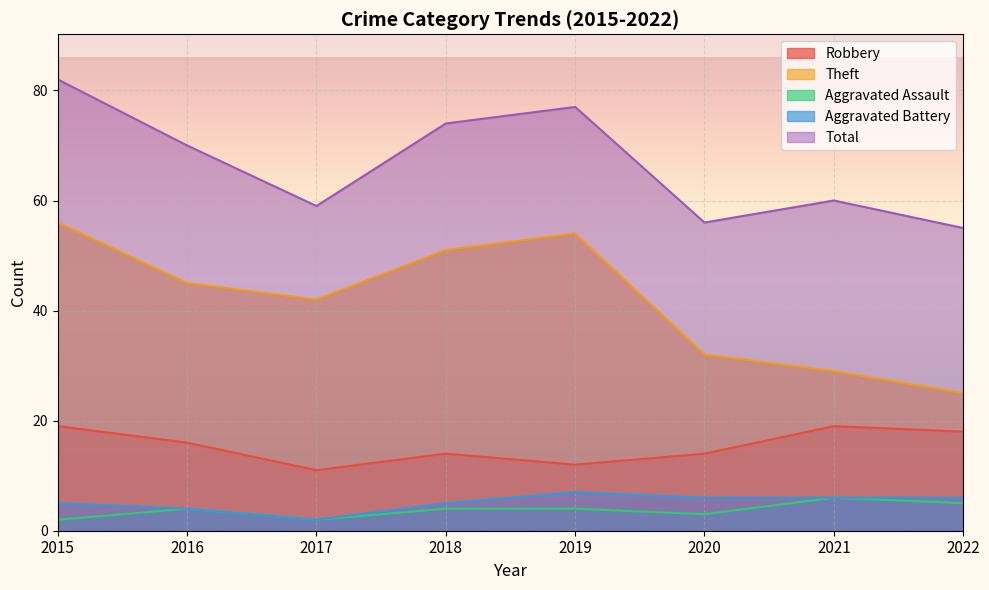

How many lines are shown in the chart?

5